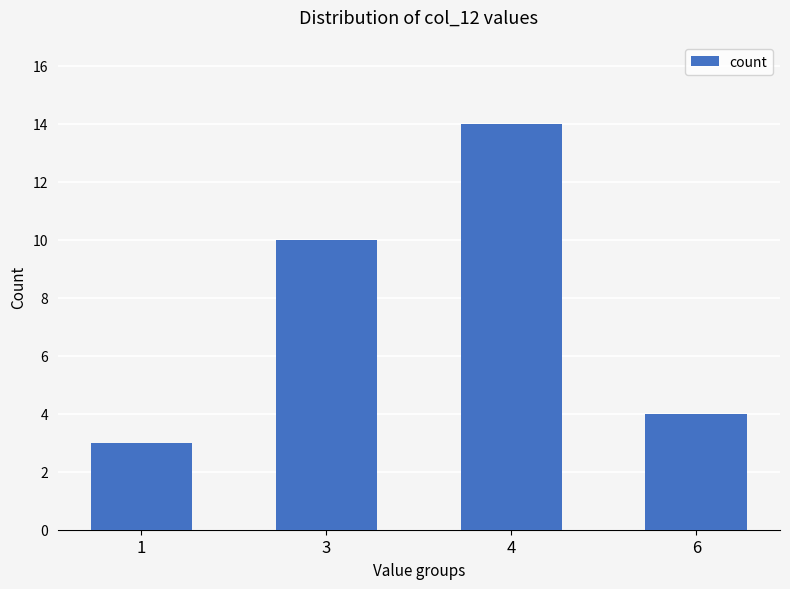

True or false: the data shows 3 at 1.

True